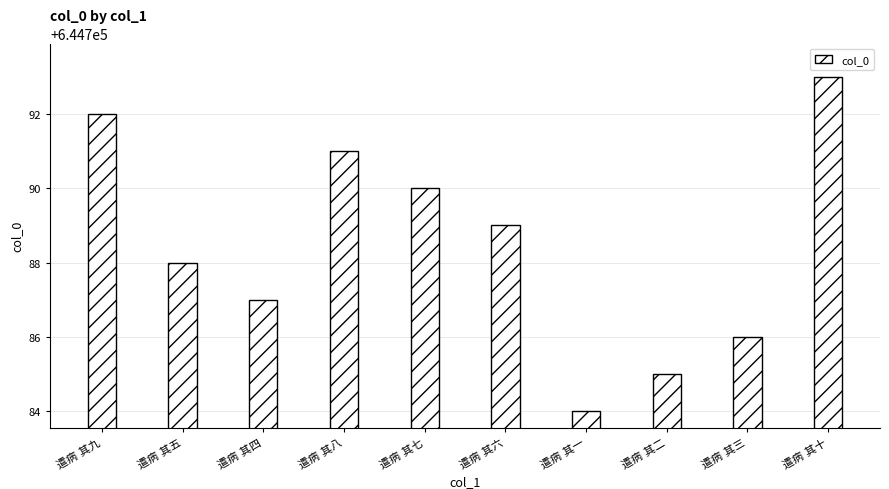

What is the minimum value shown in the chart?

644784